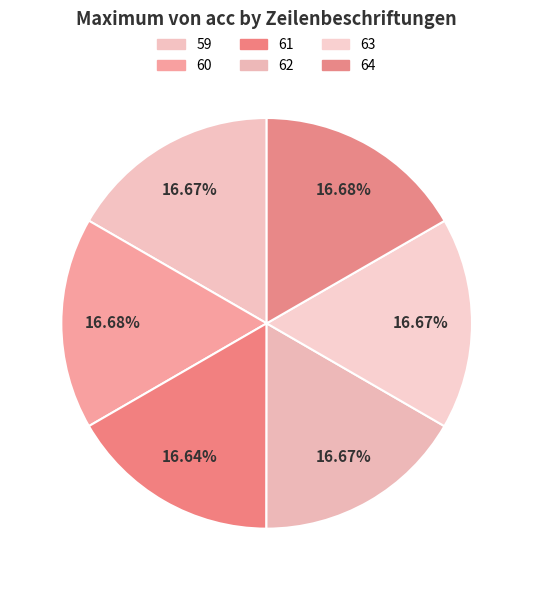

To the nearest percent, what is the combined percentage of 64 and 61?

33%